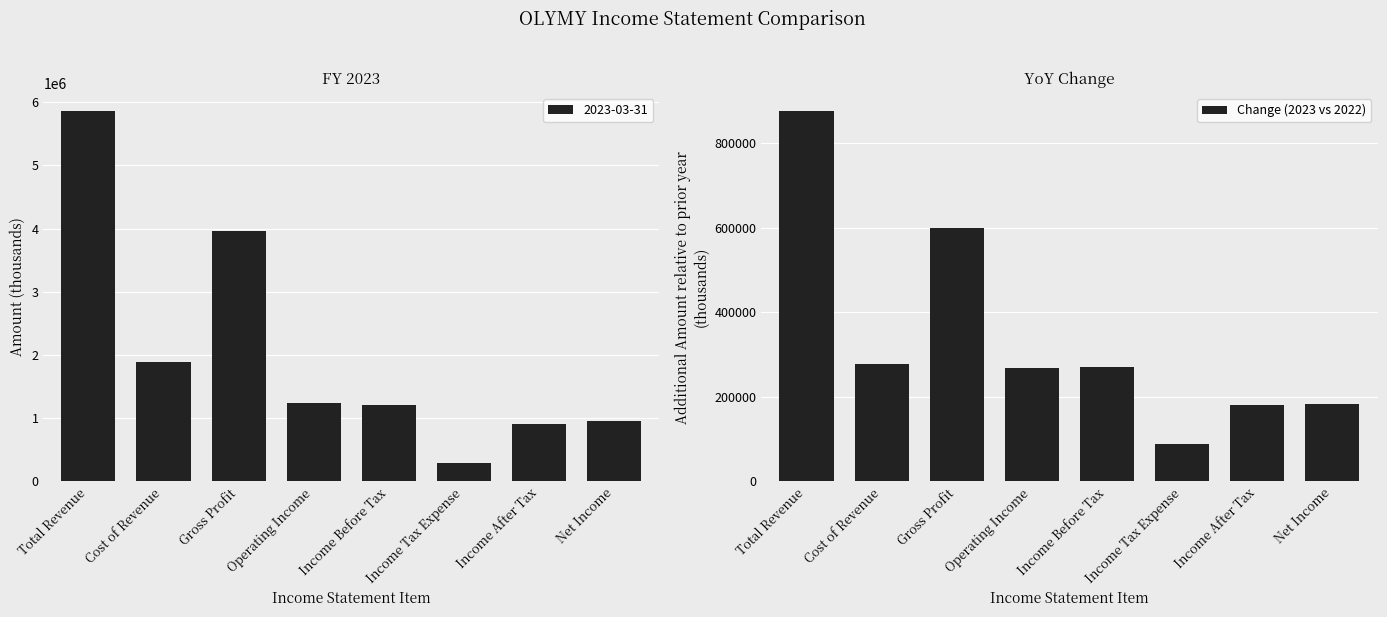

What is the difference between the values at Operating Income and Income Before Tax?

1100